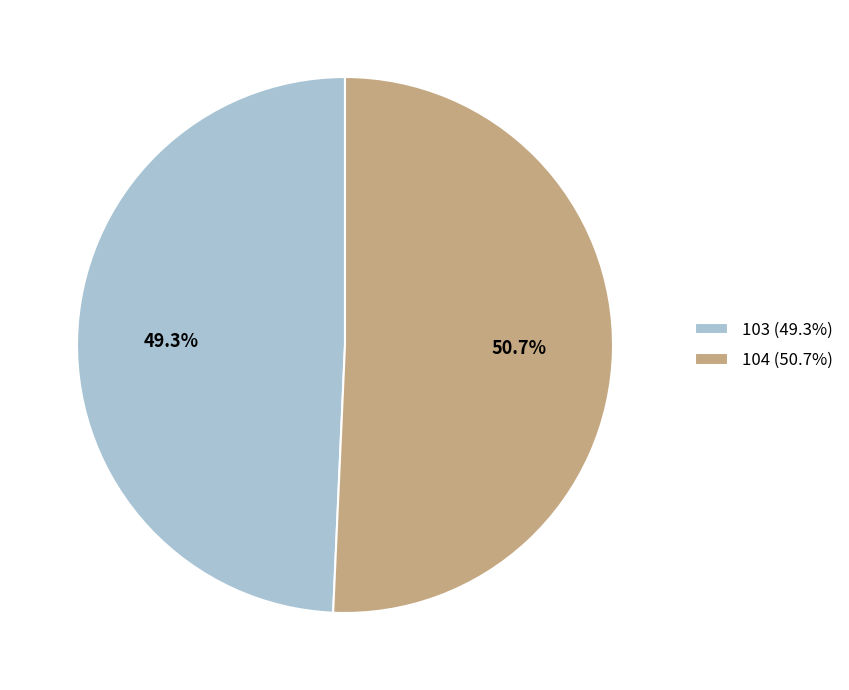

Which category has the biggest portion of the pie?

104